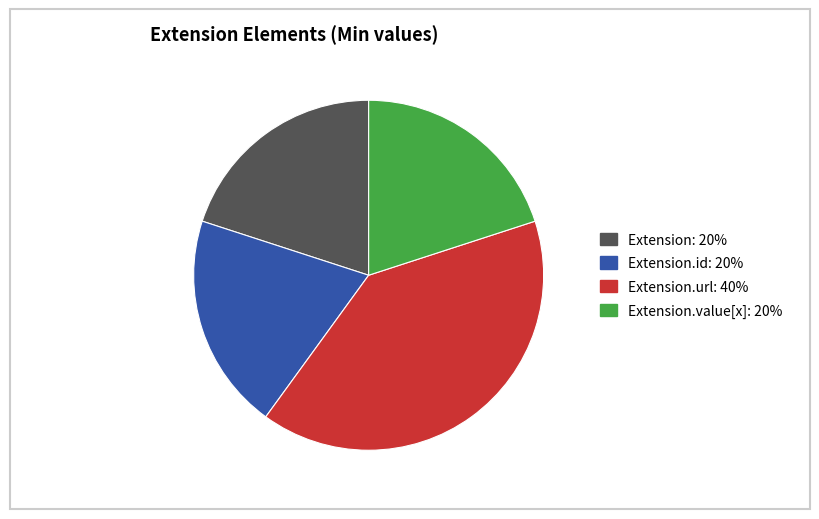

Is there a majority slice in this chart?

No